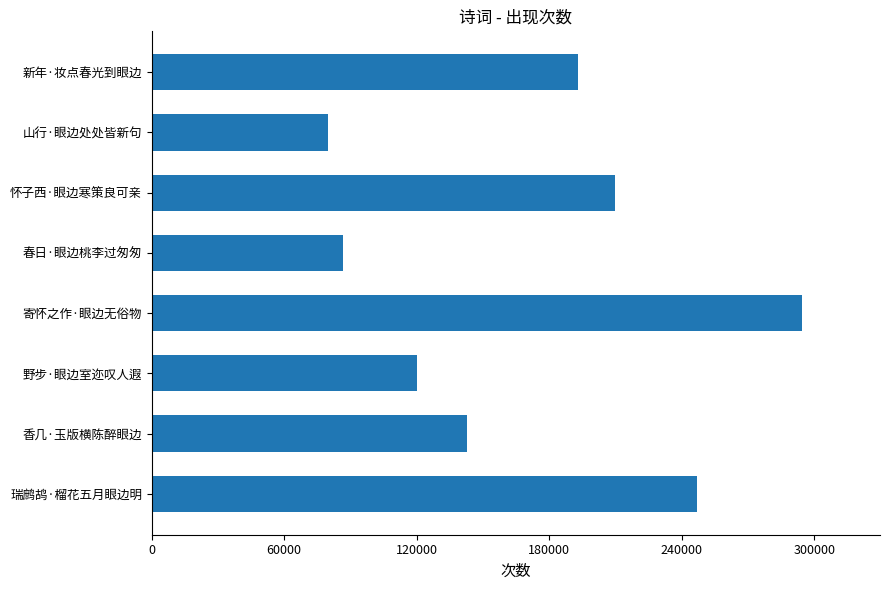

Are the bars grouped side by side (vs. stacked)?

No